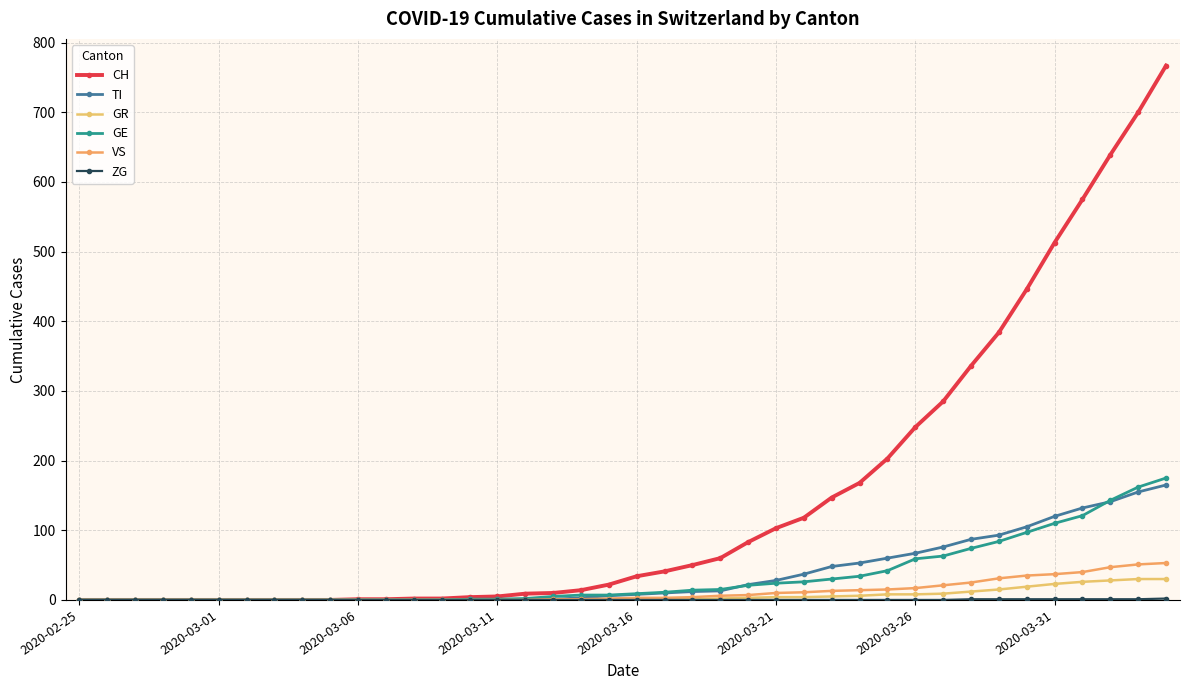

Is this an area chart (filled region under the line)?

No